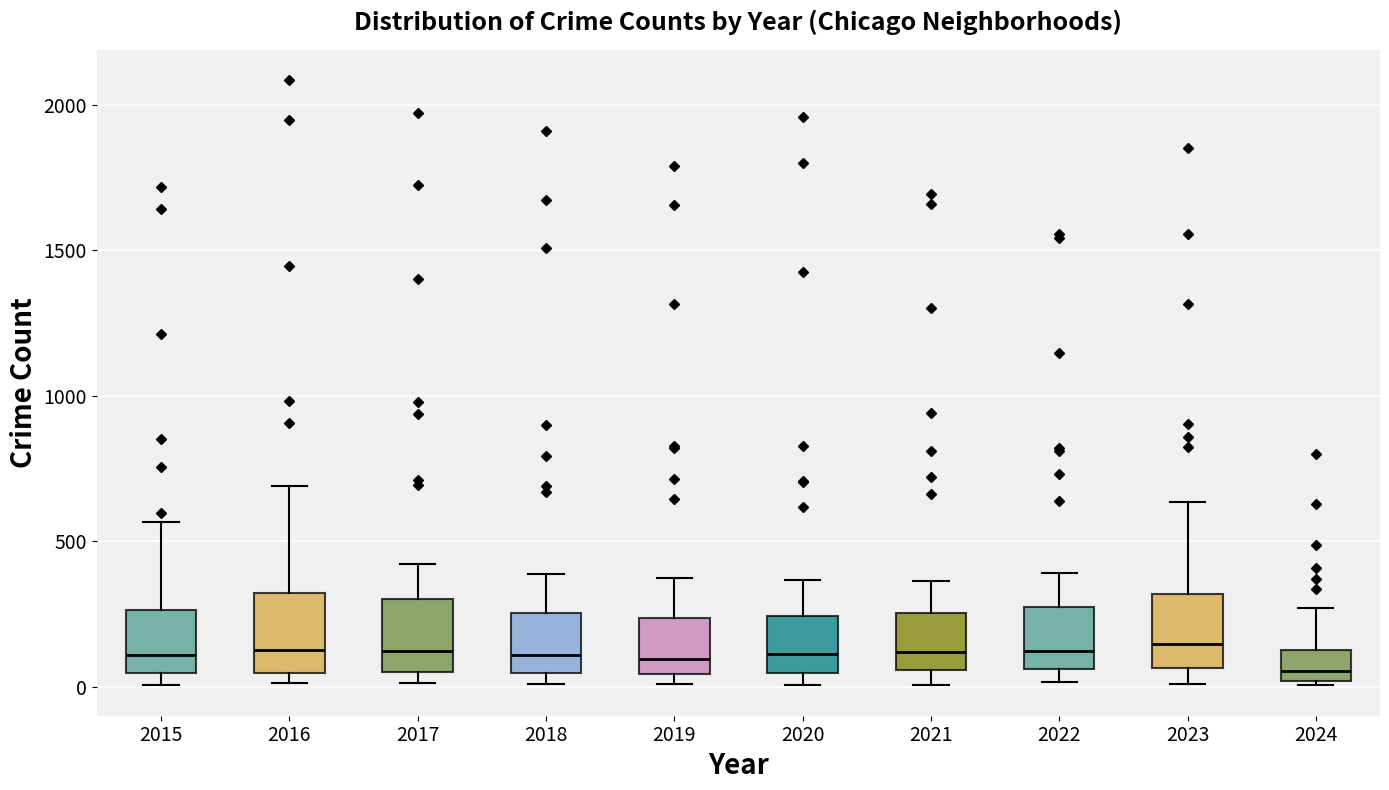

Reading left to right, read every box against the y-axis: the position of its median line, the range the box covers, and the ends of its whiskers. The values are not printed on the chart, so give them approximately, as read against the axis.

2015: median 100, box 50 to 250, whiskers 0 to 550
2016: median 150, box 50 to 300, whiskers 0 to 700
2017: median 100, box 50 to 300, whiskers 0 to 400
2018: median 100, box 50 to 250, whiskers 0 to 400
2019: median 100, box 50 to 250, whiskers 0 to 400
2020: median 100, box 50 to 250, whiskers 0 to 350
2021: median 100, box 50 to 250, whiskers 0 to 350
2022: median 100, box 50 to 250, whiskers 0 to 400
2023: median 150, box 50 to 300, whiskers 0 to 650
2024: median 50, box 0 to 100, whiskers 0 (just below the box's lower edge) to 250